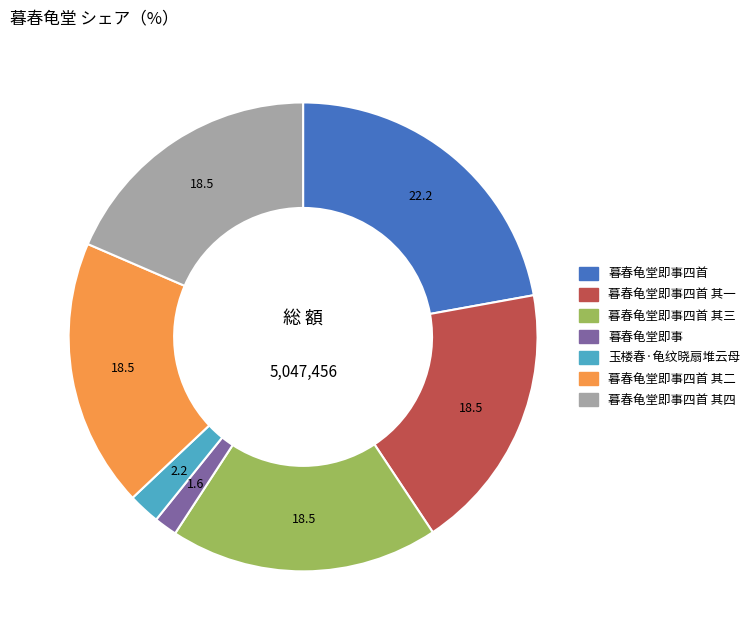

Does 暮春龟堂即事四首 其二 represent more than half of the total?

No